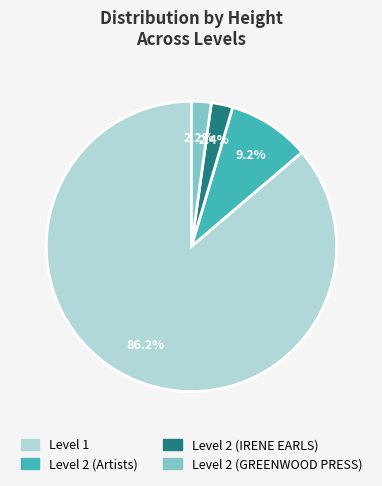

Is there any slice that represents more than half of the pie?

Yes